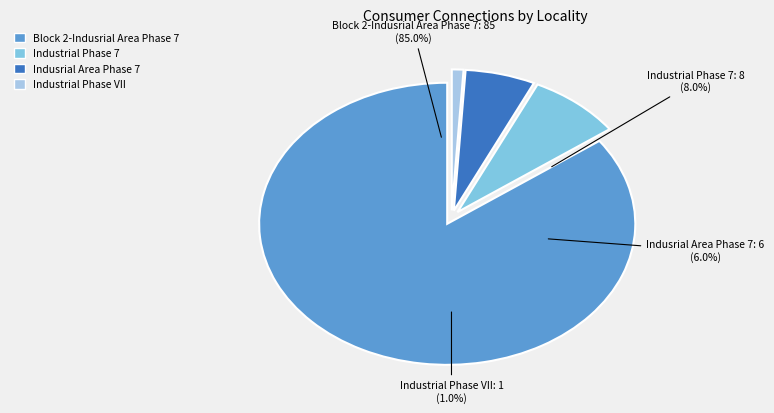

Which slice is the smallest?

Industrial Phase VII